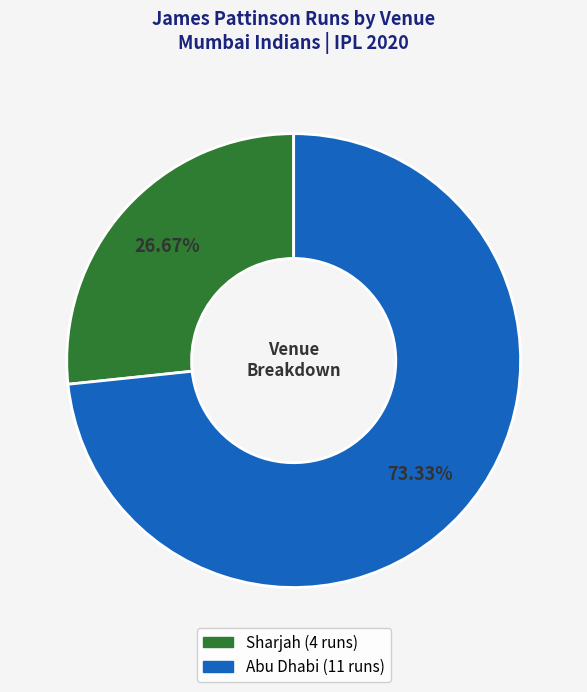

What percentage do Sharjah and Abu Dhabi together represent?

100.0%